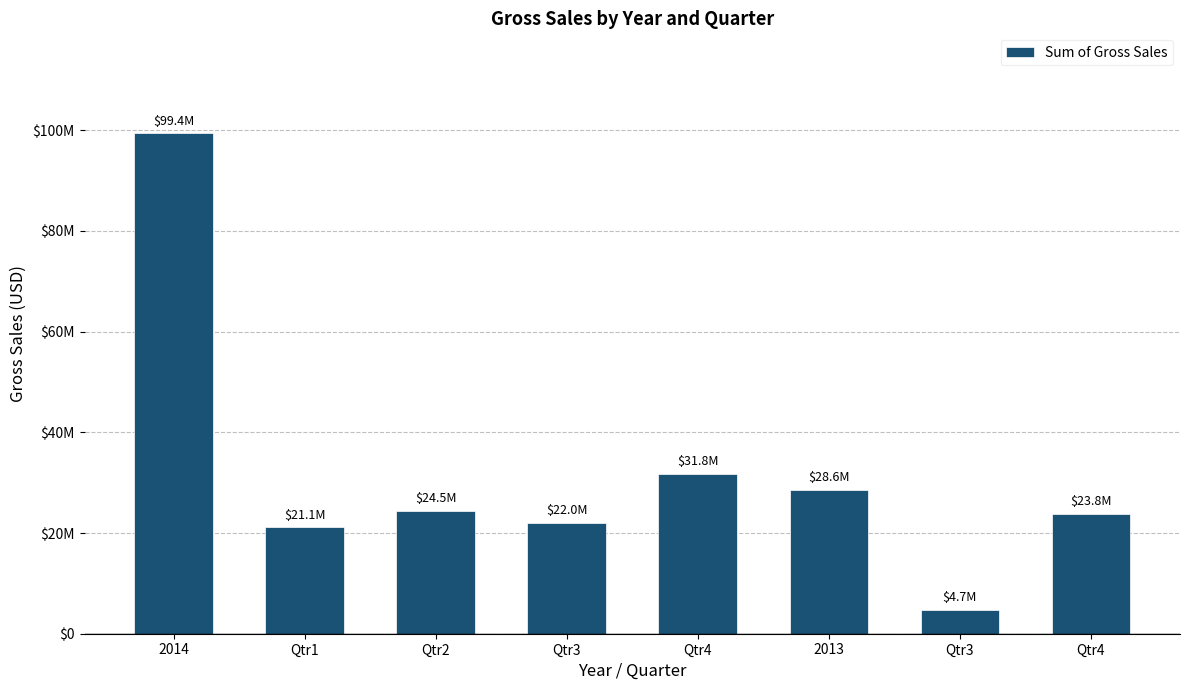

Are the bars horizontal?

No